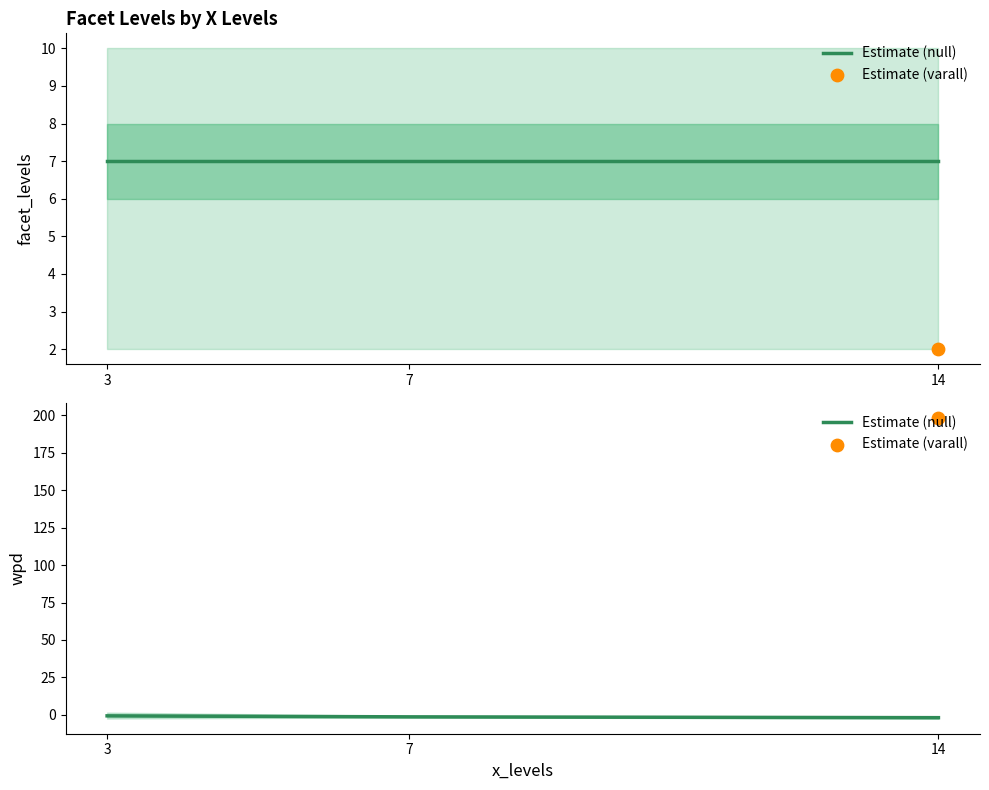

Which has a higher value, 3 or 7?

3